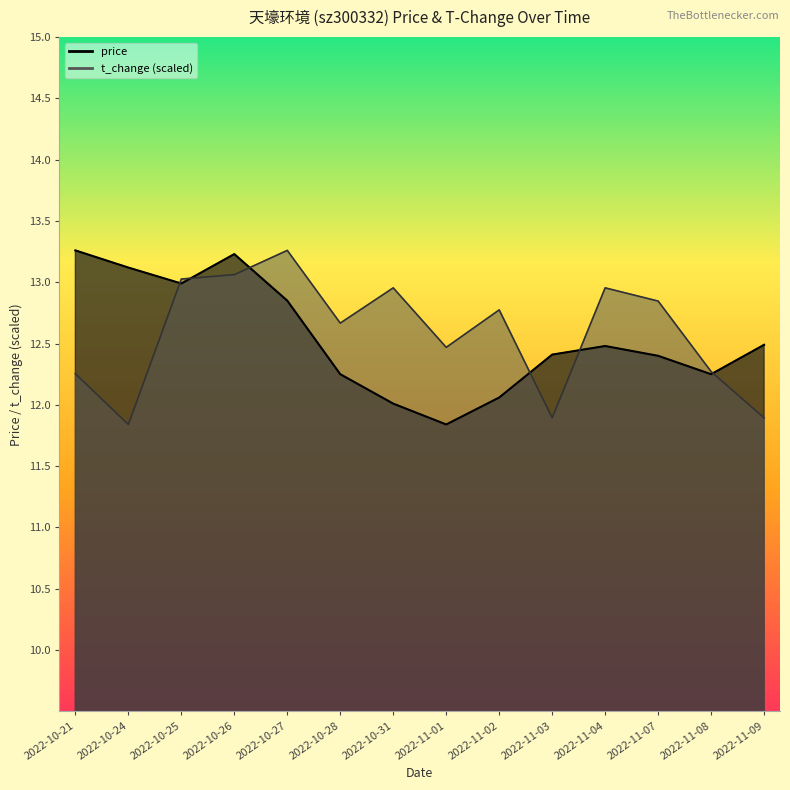

Between 2022-11-08 and 2022-10-26, which is larger?

2022-10-26